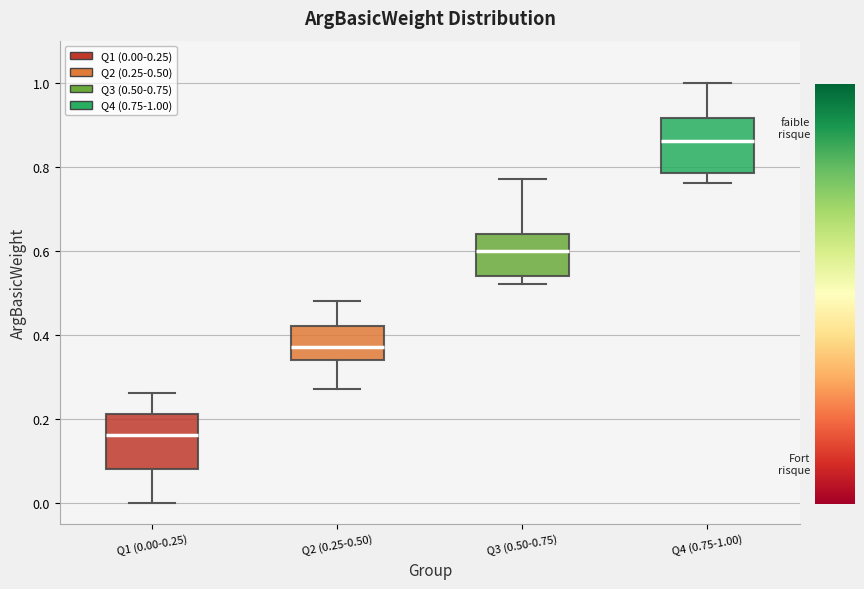

Which box's median line is the lowest?

Q1 (0.00-0.25)